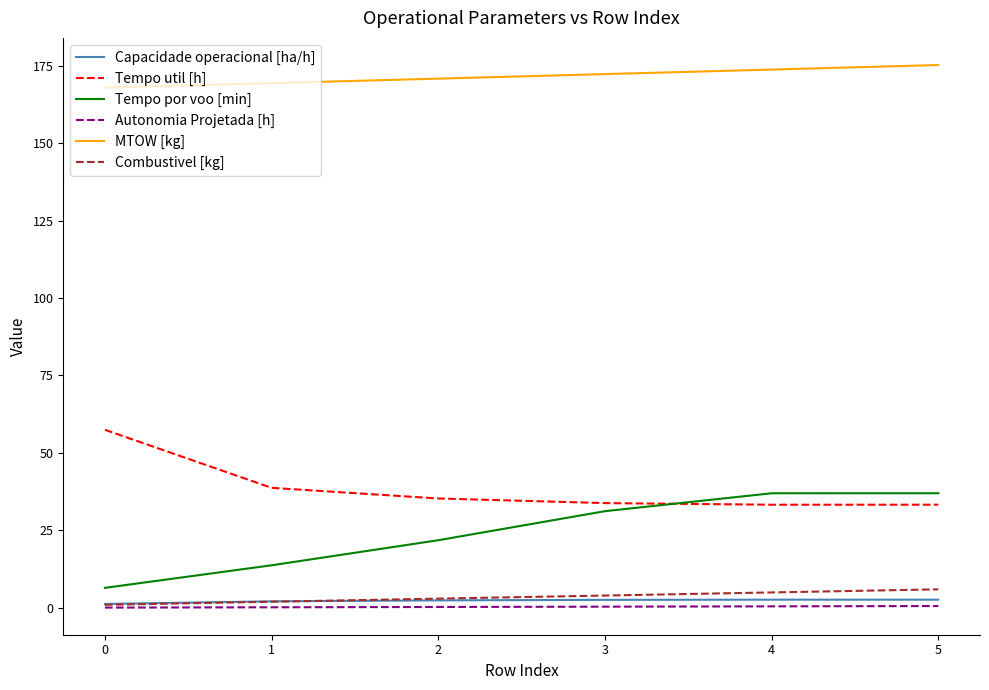

True or false: Tempo util [h] has a value of 33.3 at 4.

True